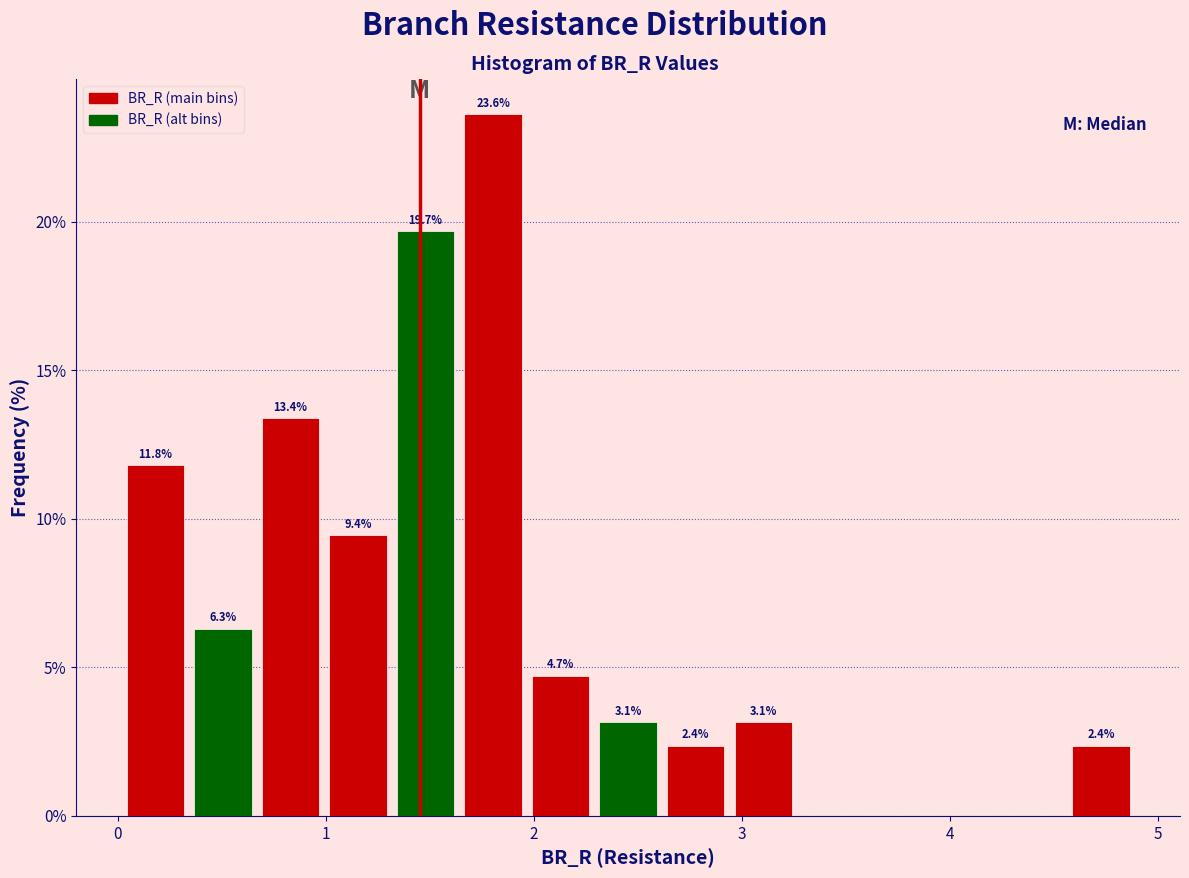

Read against the x-axis, roughly where is the centre of the tallest bar?

1.8